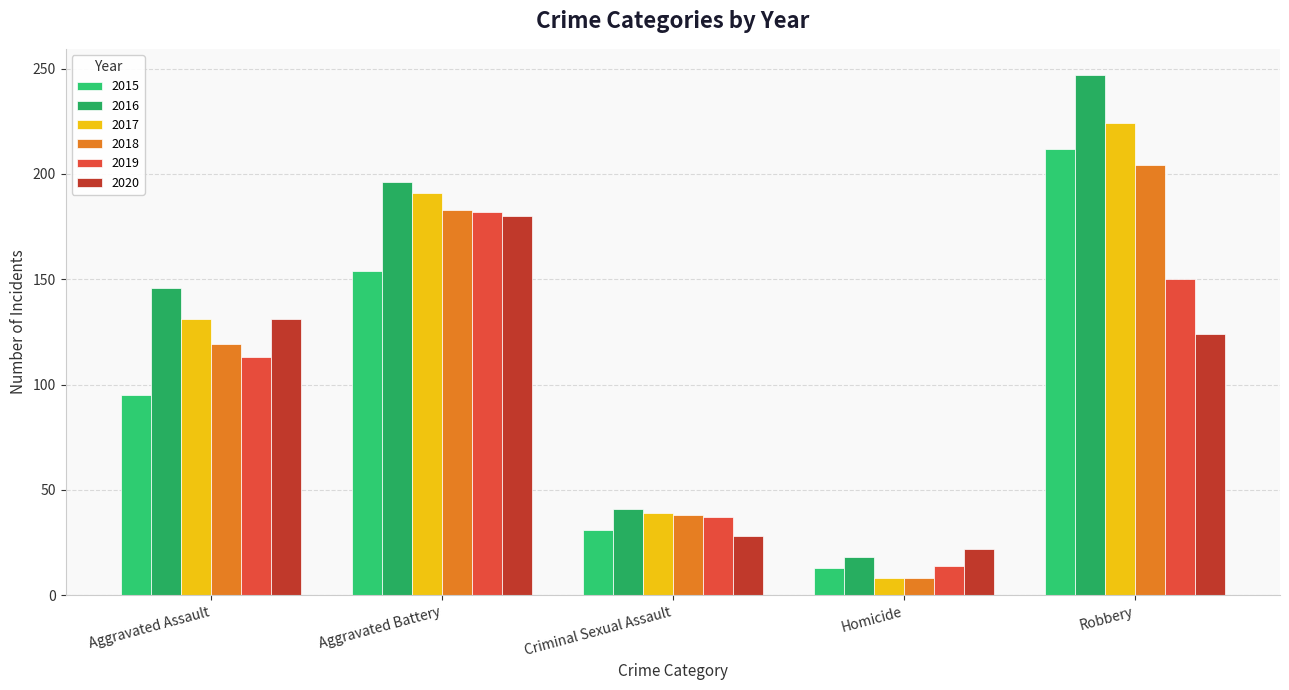

Reading left to right, transcribe all the data shown in this chart.

2015: 95	154	31	13	212
2016: 146	196	41	18	247
2017: 131	191	39	8	224
2018: 119	183	38	8	204
2019: 113	182	37	14	150
2020: 131	180	28	22	124